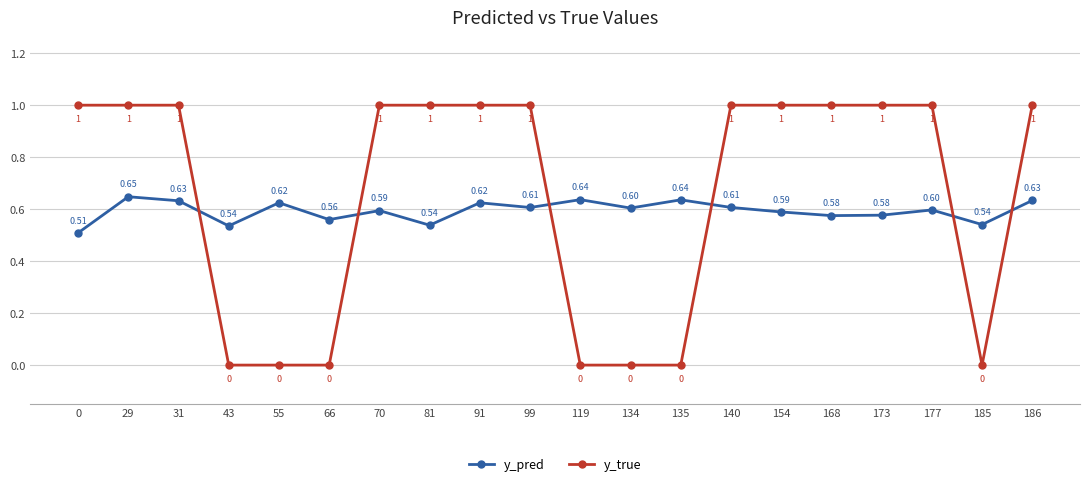

Is it true that y_true equals -0.6 at 55?

False